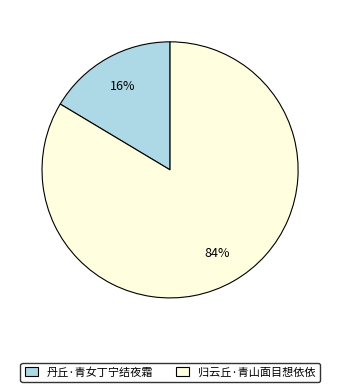

To the nearest percent, what is the combined percentage of 归云丘·青山面目想依依 and 丹丘·青女丁宁结夜霜?

100%